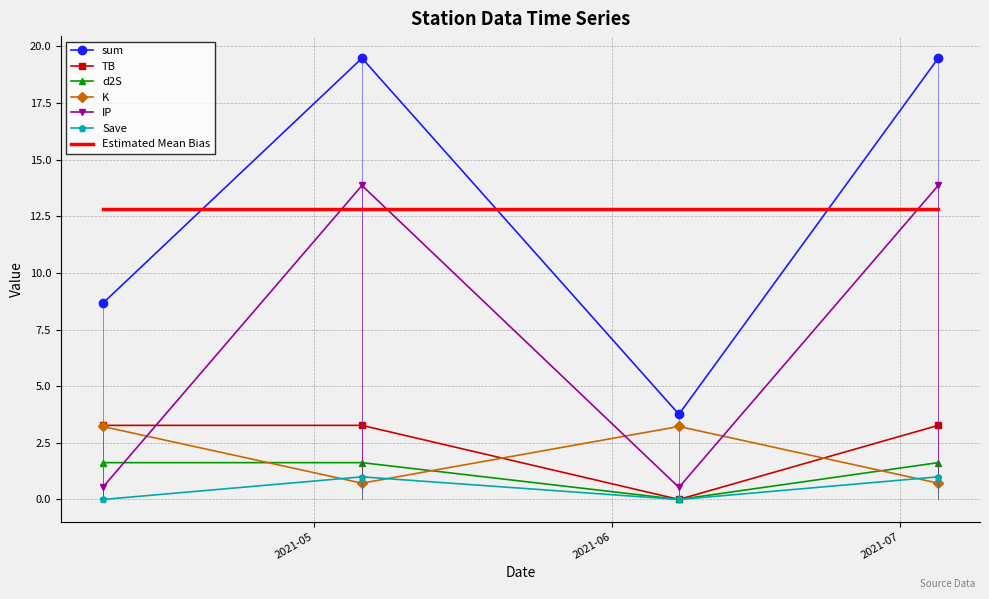

Rank the categories by TB value from lowest to highest.

2021-06-08, 2021-04-09, 2021-05-06, 2021-07-05